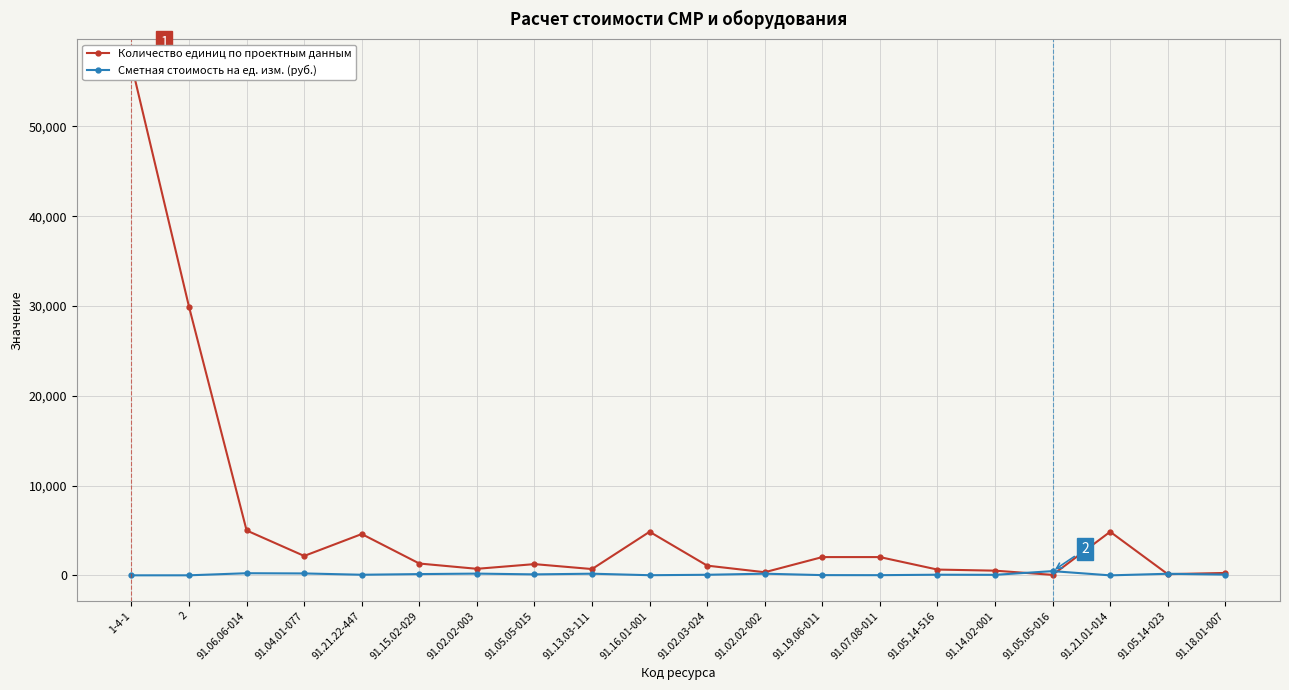

The Сметная стоимость на ед. изм. (руб.) series shows 143.2 at 91.06.06-014. True or false?

False